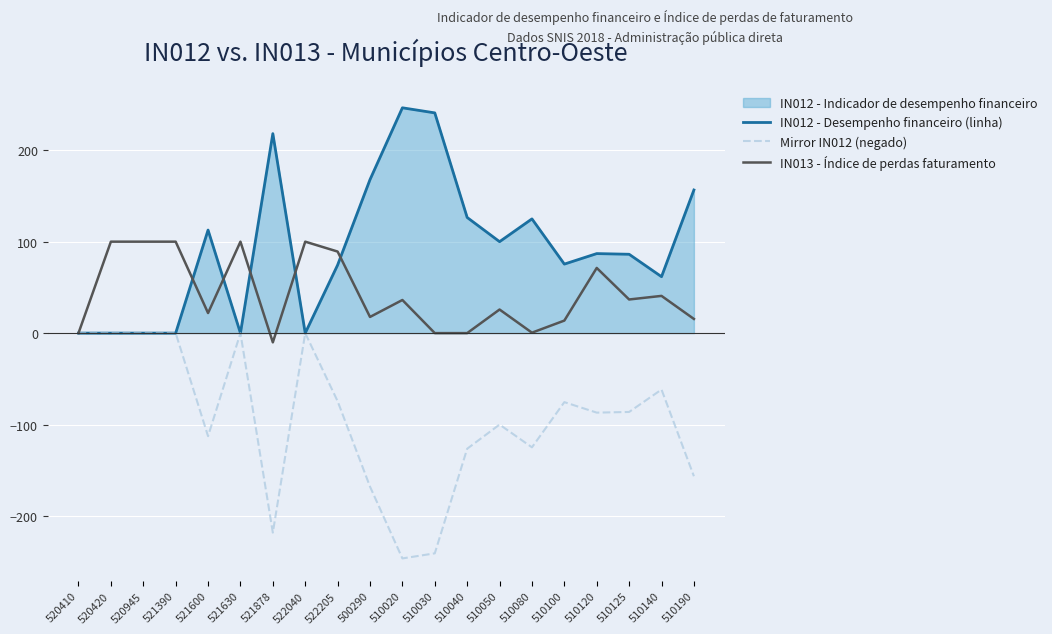

Reading left to right, list all the values displayed in this chart.

IN012 - Desempenho financeiro (linha): 520410=0.0	520420=0.0	520945=0.0	521390=0.0	521600=112.7	521630=0.0	521878=218.2	522040=0.0	522205=74.5	500290=167.9	510020=246.4	510030=240.8	510040=126.5	510050=100.0	510080=124.9	510100=75.5	510120=87.0	510125=86.2	510140=61.7	510190=156.5
Mirror IN012 (negado): 520410=0.0	520420=0.0	520945=0.0	521390=0.0	521600=-112.7	521630=0.0	521878=-218.2	522040=0.0	522205=-74.5	500290=-167.9	510020=-246.4	510030=-240.8	510040=-126.5	510050=-100.0	510080=-124.9	510100=-75.5	510120=-87.0	510125=-86.2	510140=-61.7	510190=-156.5
IN013 - Índice de perdas faturamento: 520410=0.0	520420=100.0	520945=100.0	521390=100.0	521600=21.9	521630=100.0	521878=-10.1	522040=100.0	522205=89.2	500290=17.7	510020=36.2	510030=0.0	510040=0.0	510050=25.8	510080=0.5	510100=13.7	510120=71.3	510125=36.8	510140=40.7	510190=15.5